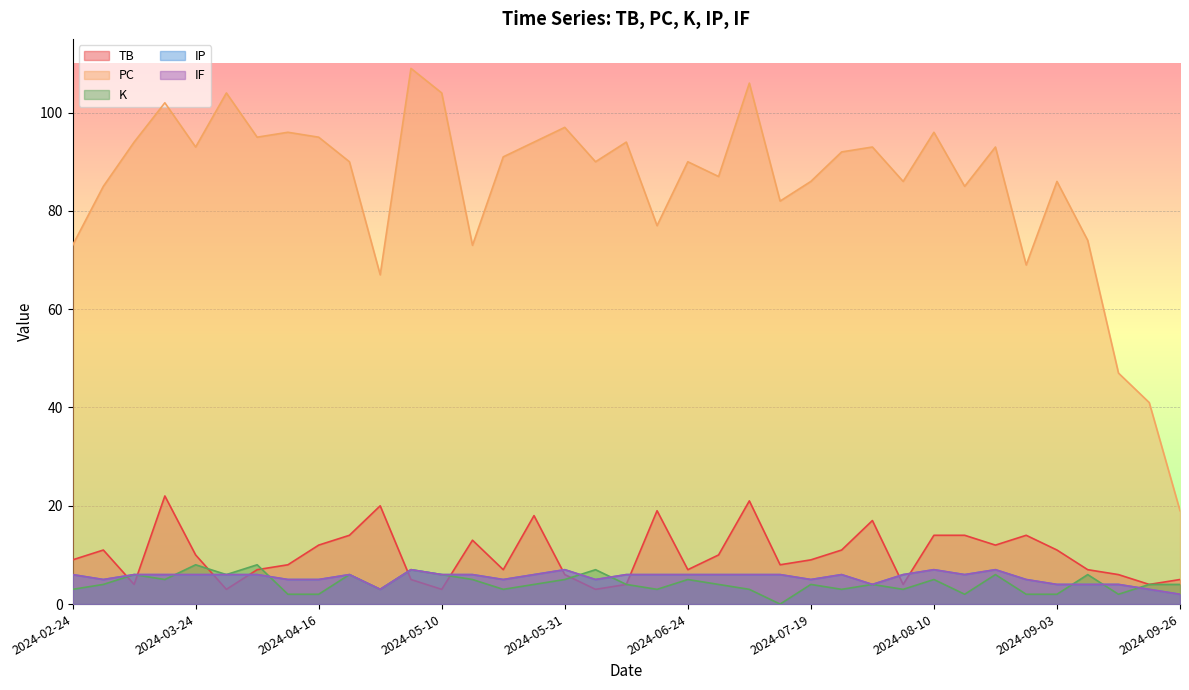

List the labels in order of IF value, largest first.

2024-05-03, 2024-05-31, 2024-08-10, 2024-08-22, 2024-02-24, 2024-03-06, 2024-03-11, 2024-03-24, 2024-03-30, 2024-04-05, 2024-04-23, 2024-05-10, 2024-05-15, 2024-05-26, 2024-06-13, 2024-06-19, 2024-06-24, 2024-06-30, 2024-07-05, 2024-07-10, 2024-07-25, 2024-08-05, 2024-08-16, 2024-02-29, 2024-04-10, 2024-04-16, 2024-05-21, 2024-06-05, 2024-07-19, 2024-08-27, 2024-07-30, 2024-09-03, 2024-09-08, 2024-09-14, 2024-04-28, 2024-09-19, 2024-09-26